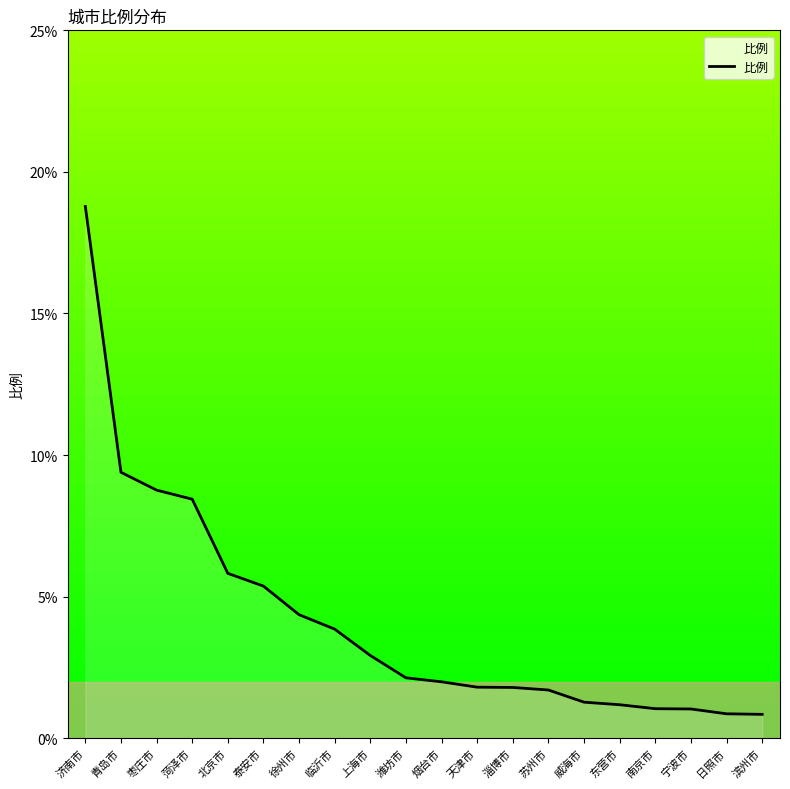

What is the smallest value displayed?

0.8